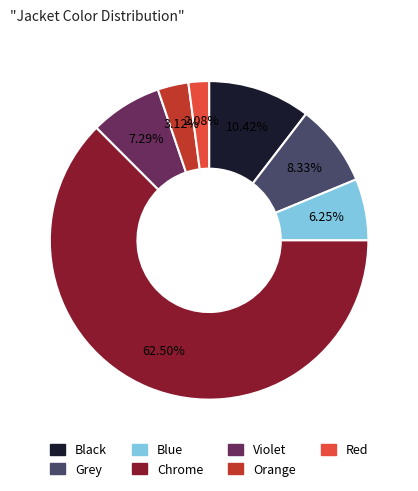

Is it true that Orange is 3% of the pie?

True